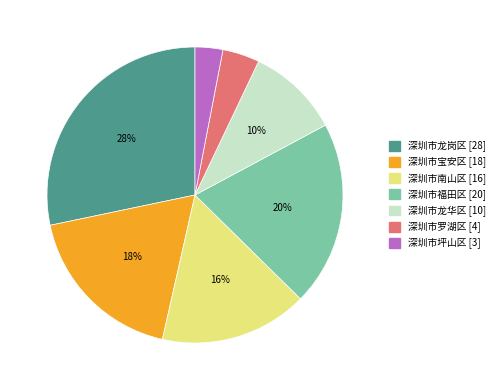

Rank the categories by value from highest to lowest.

深圳市龙岗区, 深圳市福田区, 深圳市宝安区, 深圳市南山区, 深圳市龙华区, 深圳市罗湖区, 深圳市坪山区